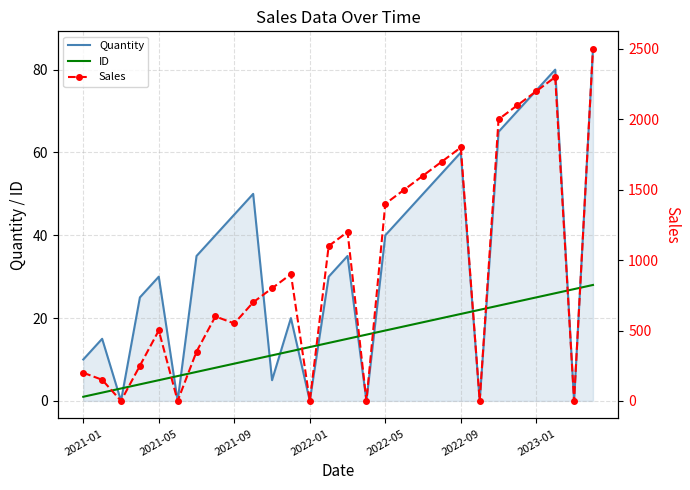

What is the greatest value displayed?

2499.8